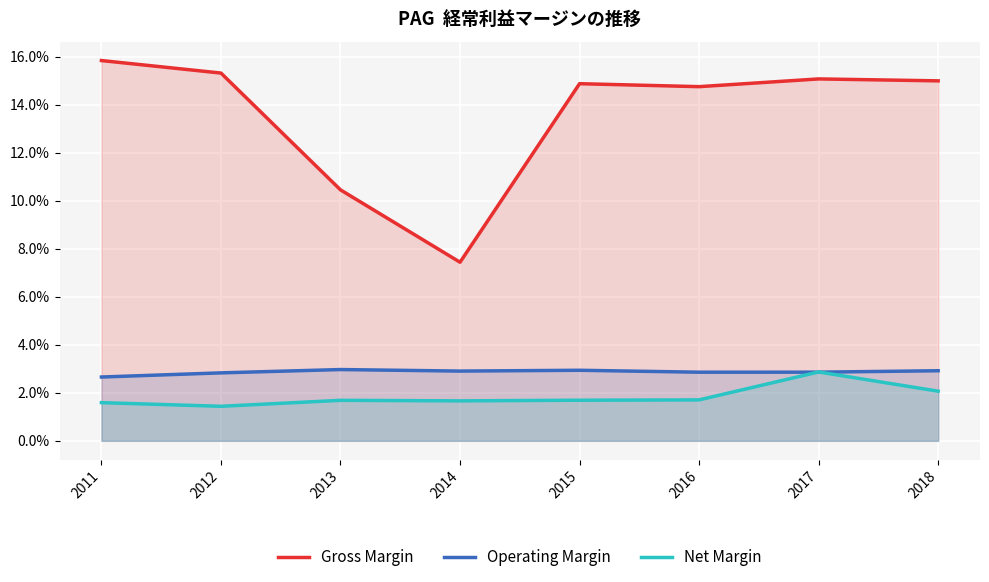

What is the difference between the highest and lowest values at 2015?

0.1